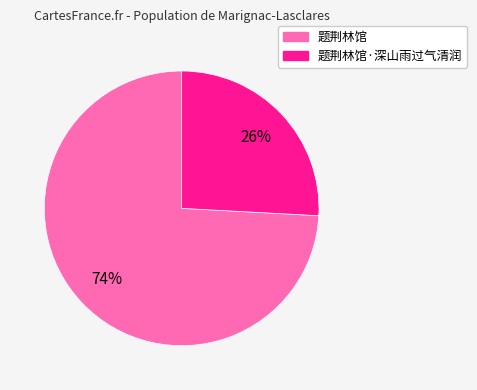

Does any single category account for the majority?

Yes